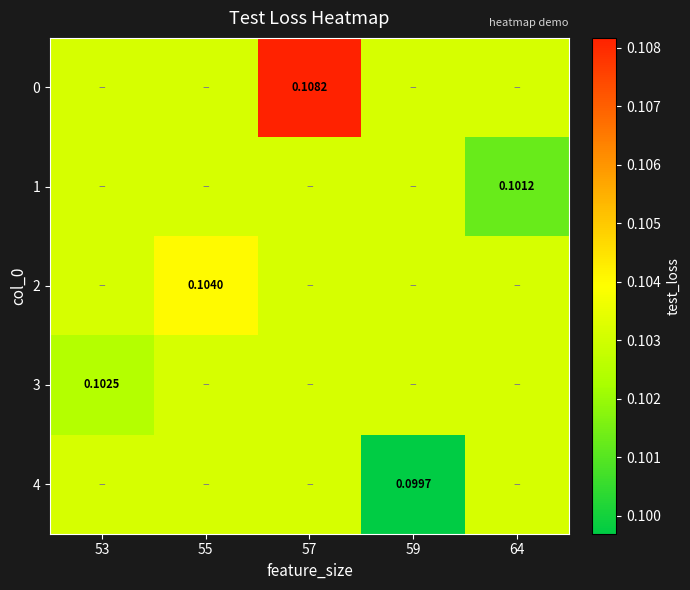

At how many categories does at least one series exceed 0?

5